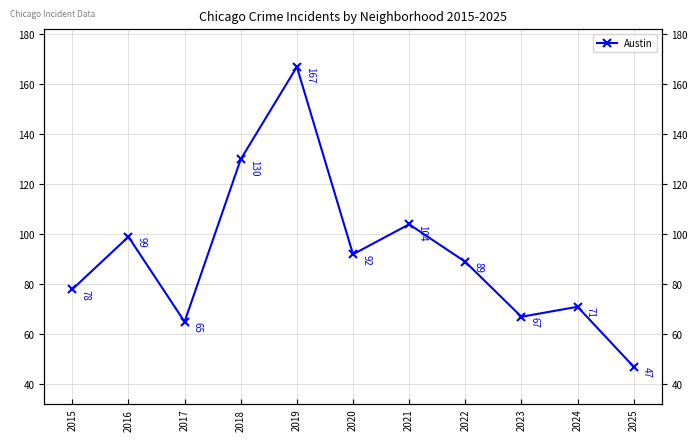

Reading left to right, transcribe all the data shown in this chart.

78	99	65	130	167	92	104	89	67	71	47